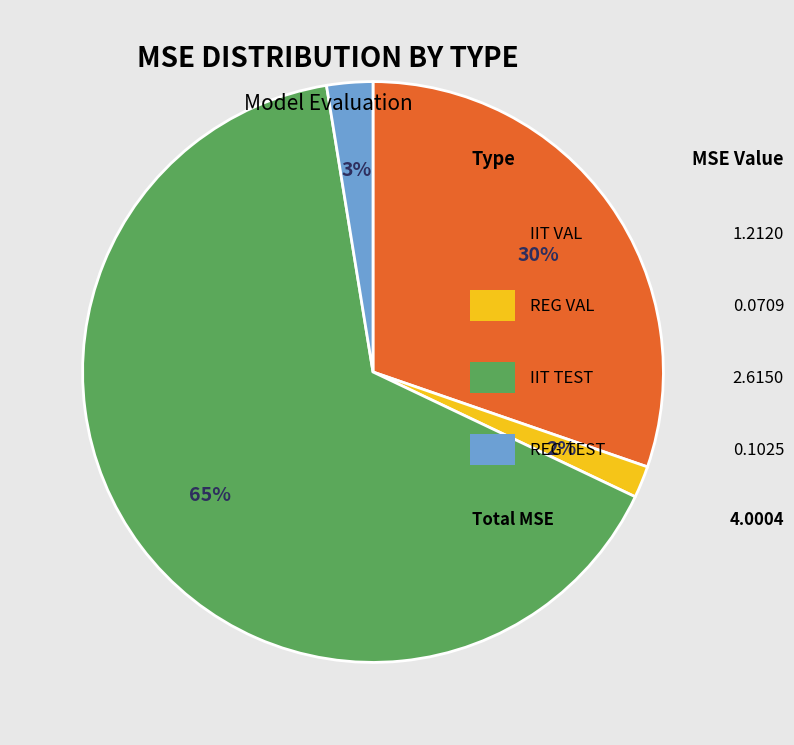

To the nearest percent, what is the average slice percentage?

25%